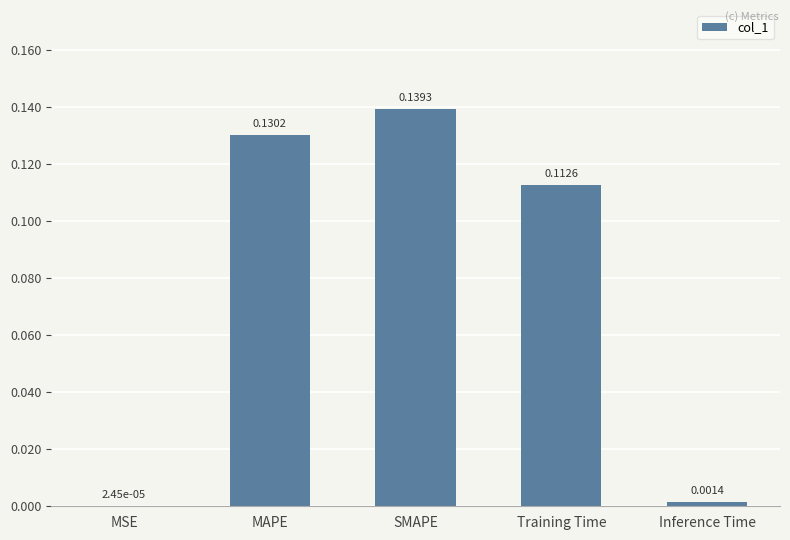

Which has a higher value, MSE or MAPE?

MAPE